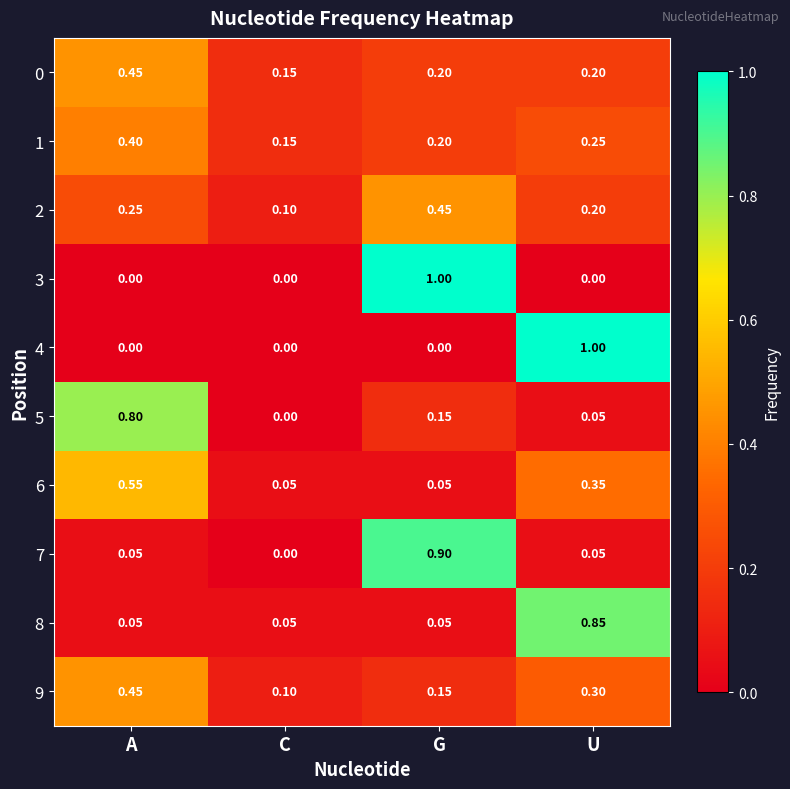

Is the value of 5 at A greater than the value of 0 at U?

Yes